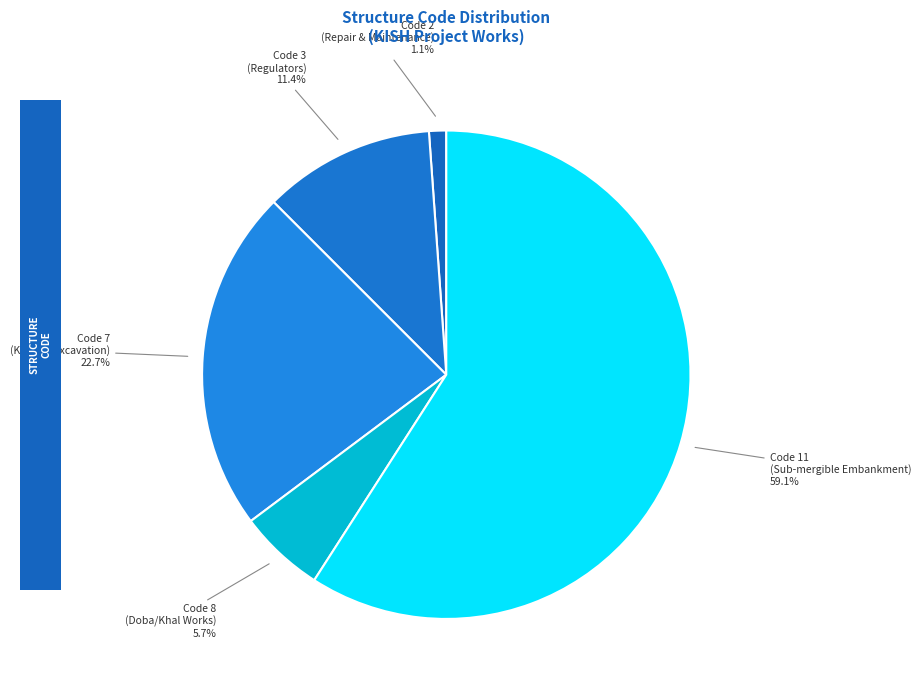

Which category has the biggest portion of the pie?

Code 11